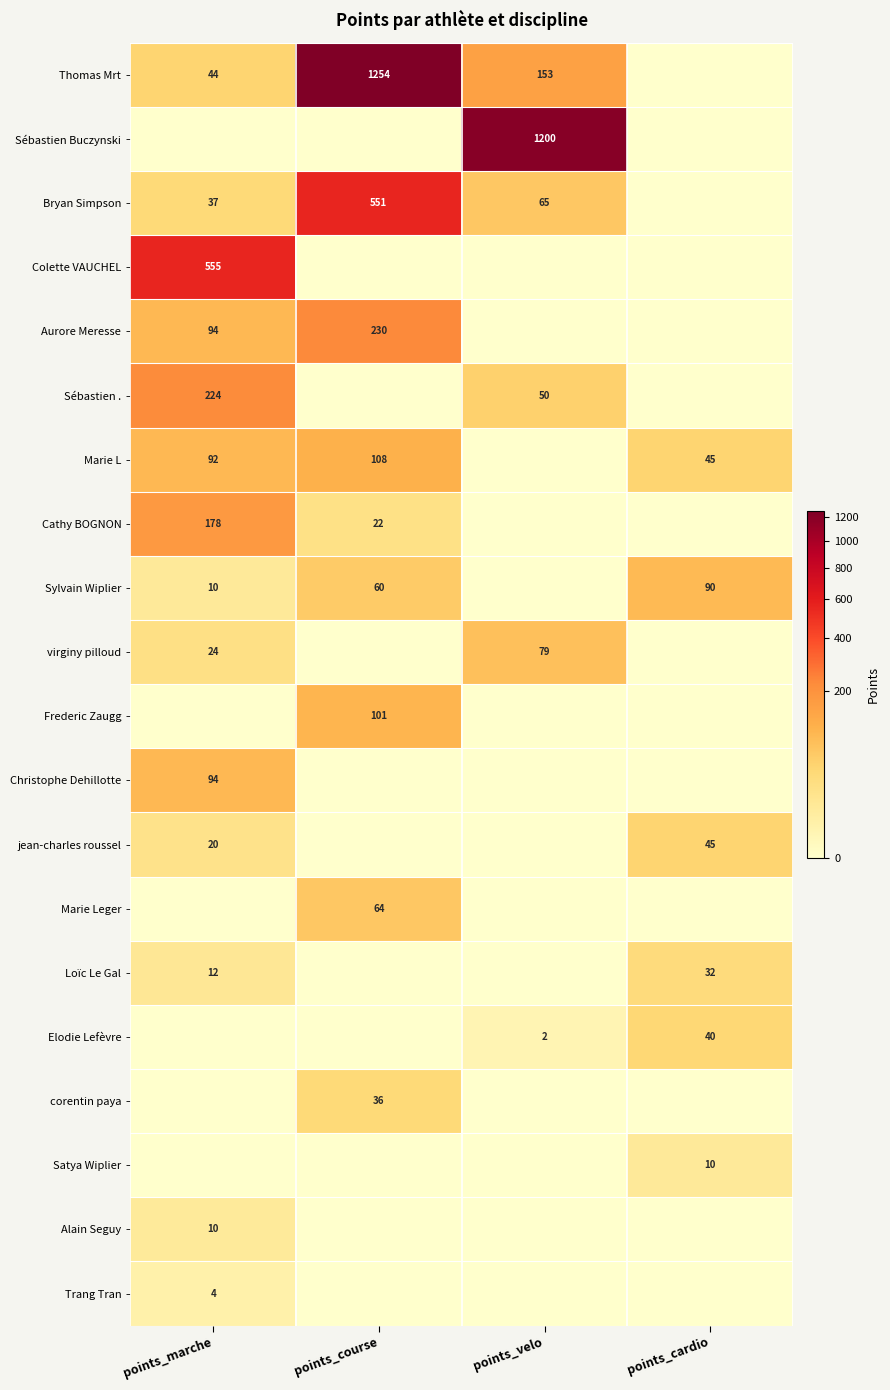

How many data points does each series have?

4